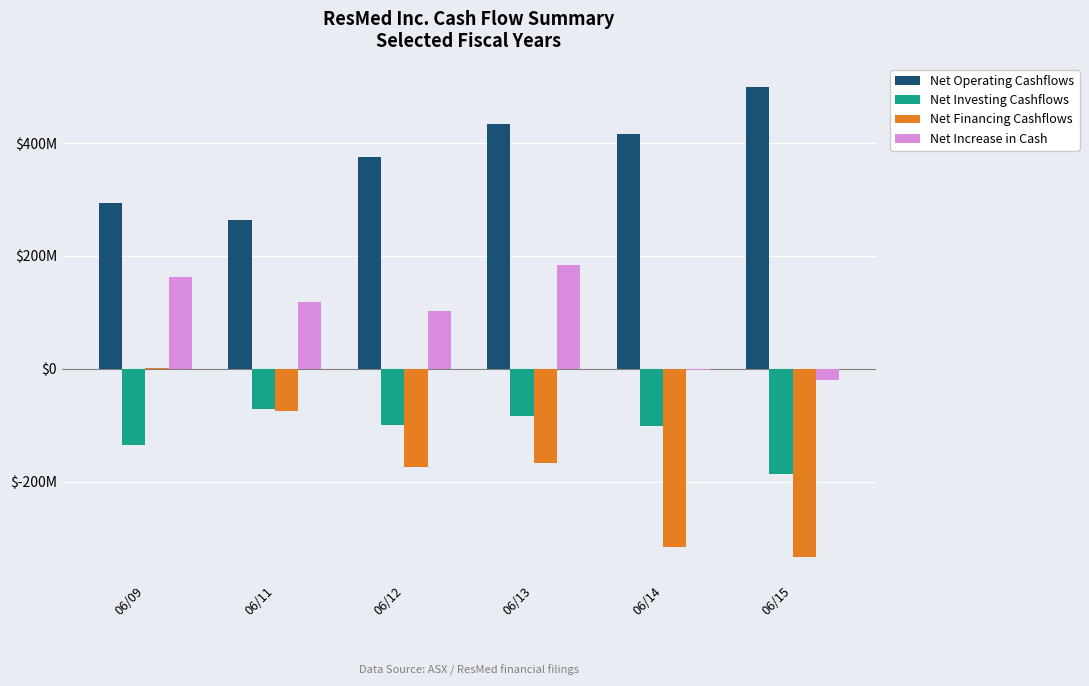

Are the bars horizontal?

No